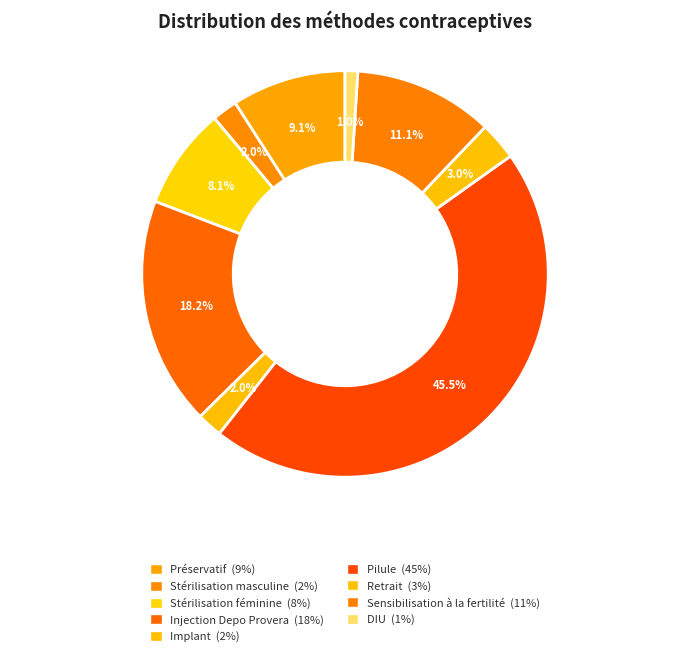

Is Stérilisation masculine the majority of the pie?

No